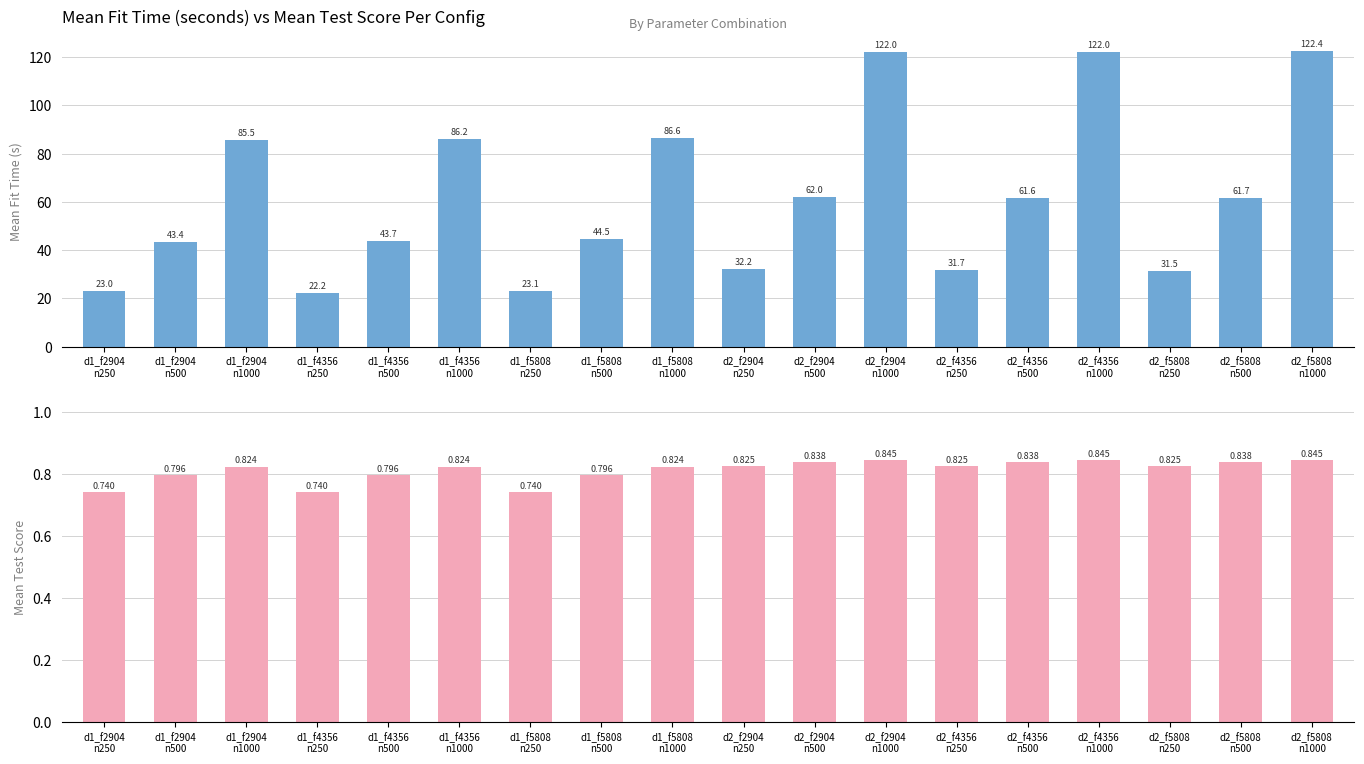

The mean_fit_time series shows 53.4 at d2_f2904
n250. True or false?

False